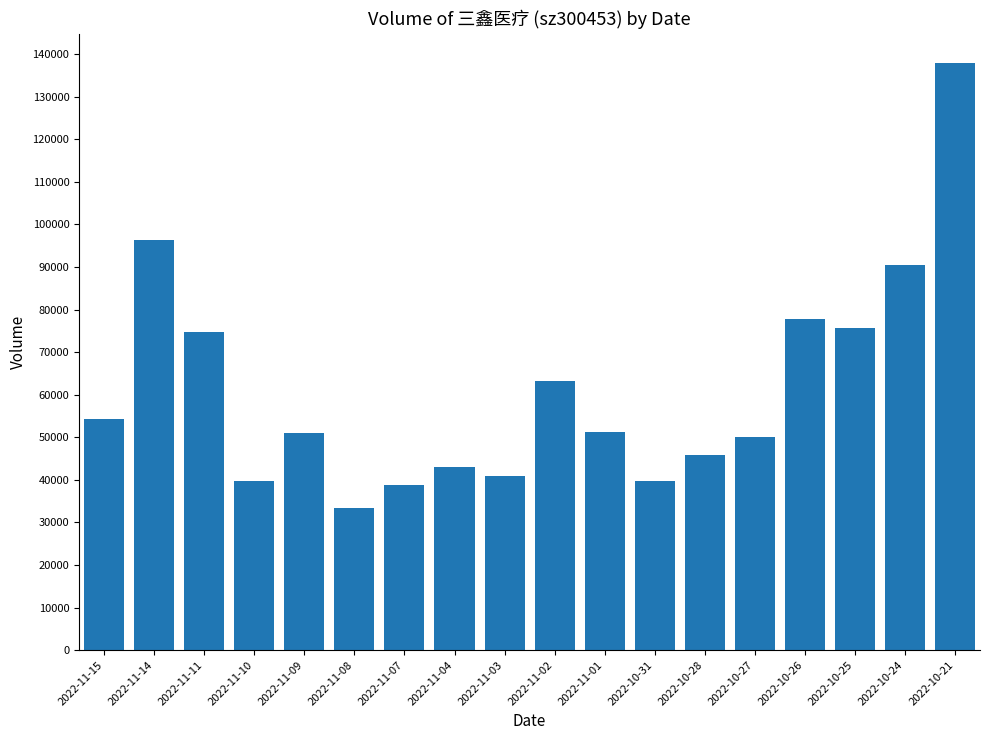

What is the difference between the maximum and minimum values?

104499